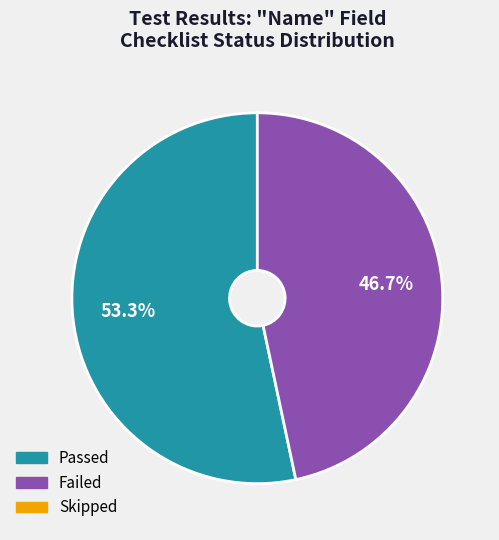

Is there a majority slice in this chart?

Yes